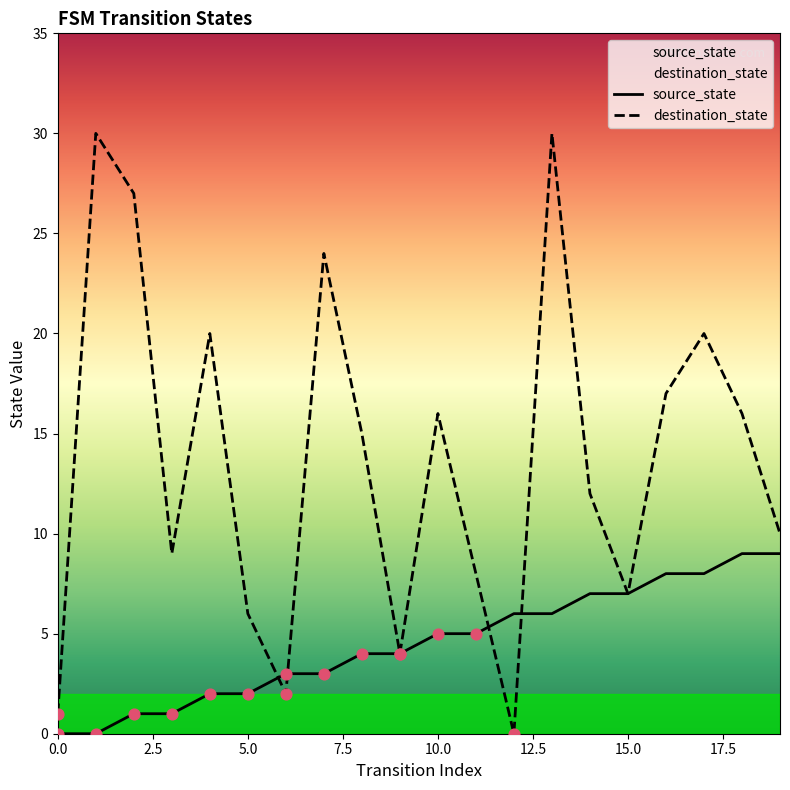

At how many categories does at least one series exceed 6?

15